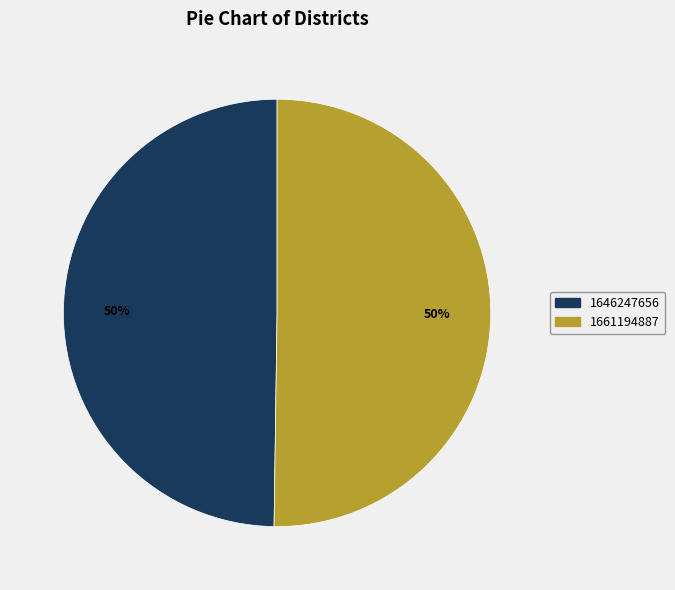

True or false: 1646247656 accounts for 1% of the total.

False